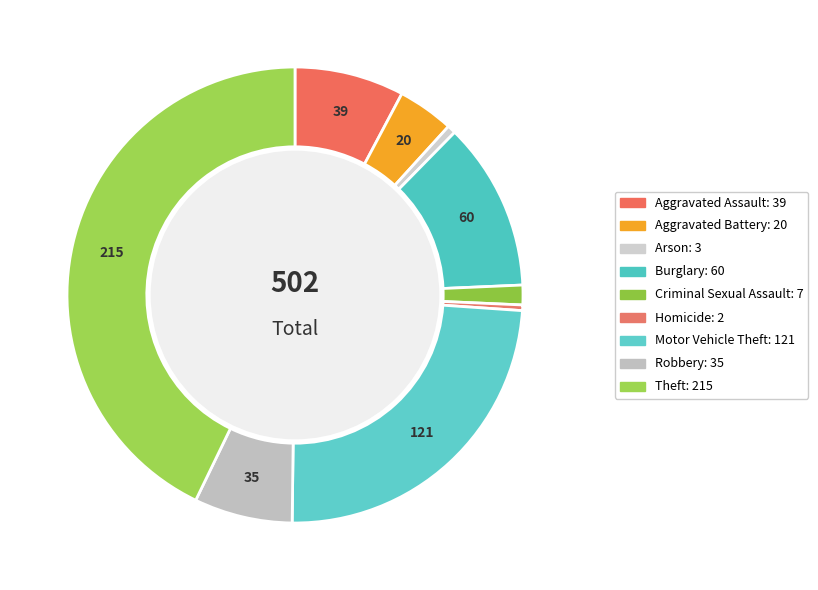

To the nearest percent, what portion does Criminal Sexual Assault represent?

1%